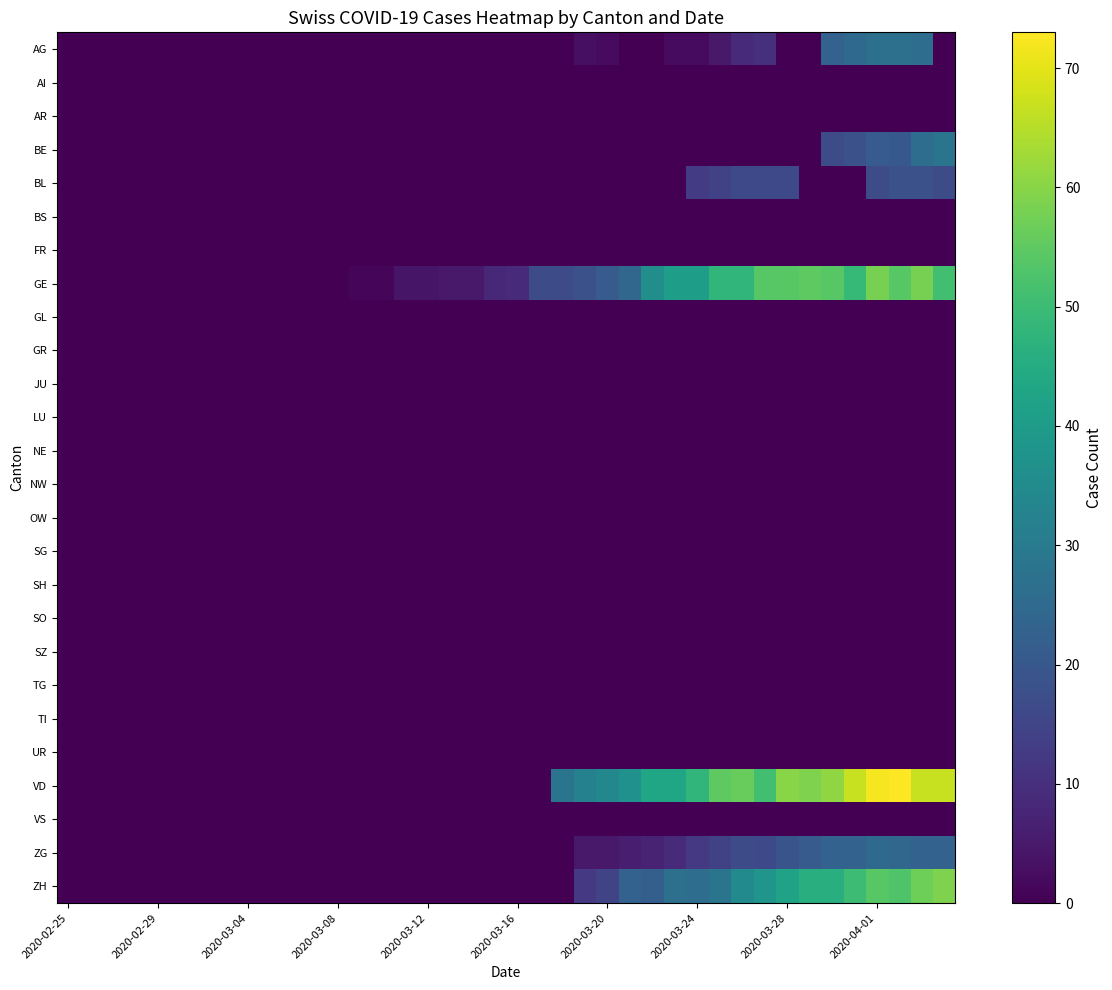

Reading left to right, transcribe all the data shown in this chart.

AG: 0	0	0	0	0	0	0	0	0	0	0	0	0	0	0	0	0	0	0	0	0	0	0	3	2	0	0	2	2	5	9	10	0	0	23	25	27	27	26	0
AI: 0	0	0	0	0	0	0	0	0	0	0	0	0	0	0	0	0	0	0	0	0	0	0	0	0	0	0	0	0	0	0	0	0	0	0	0	0	0	0	0
AR: 0	0	0	0	0	0	0	0	0	0	0	0	0	0	0	0	0	0	0	0	0	0	0	0	0	0	0	0	0	0	0	0	0	0	0	0	0	0	0	0
BE: 0	0	0	0	0	0	0	0	0	0	0	0	0	0	0	0	0	0	0	0	0	0	0	0	0	0	0	0	0	0	0	0	0	0	17	18	21	20	26	28
BL: 0	0	0	0	0	0	0	0	0	0	0	0	0	0	0	0	0	0	0	0	0	0	0	0	0	0	0	0	13	14	16	16	16	0	0	0	17	18	18	17
BS: 0	0	0	0	0	0	0	0	0	0	0	0	0	0	0	0	0	0	0	0	0	0	0	0	0	0	0	0	0	0	0	0	0	0	0	0	0	0	0	0
FR: 0	0	0	0	0	0	0	0	0	0	0	0	0	0	0	0	0	0	0	0	0	0	0	0	0	0	0	0	0	0	0	0	0	0	0	0	0	0	0	0
GE: 0	0	0	0	0	0	0	0	0	0	0	0	0	1	1	4	4	5	5	8	9	17	17	18	21	24	36	41	41	48	48	54	54	55	54	49	58	54	58	51
GL: 0	0	0	0	0	0	0	0	0	0	0	0	0	0	0	0	0	0	0	0	0	0	0	0	0	0	0	0	0	0	0	0	0	0	0	0	0	0	0	0
GR: 0	0	0	0	0	0	0	0	0	0	0	0	0	0	0	0	0	0	0	0	0	0	0	0	0	0	0	0	0	0	0	0	0	0	0	0	0	0	0	0
JU: 0	0	0	0	0	0	0	0	0	0	0	0	0	0	0	0	0	0	0	0	0	0	0	0	0	0	0	0	0	0	0	0	0	0	0	0	0	0	0	0
LU: 0	0	0	0	0	0	0	0	0	0	0	0	0	0	0	0	0	0	0	0	0	0	0	0	0	0	0	0	0	0	0	0	0	0	0	0	0	0	0	0
NE: 0	0	0	0	0	0	0	0	0	0	0	0	0	0	0	0	0	0	0	0	0	0	0	0	0	0	0	0	0	0	0	0	0	0	0	0	0	0	0	0
NW: 0	0	0	0	0	0	0	0	0	0	0	0	0	0	0	0	0	0	0	0	0	0	0	0	0	0	0	0	0	0	0	0	0	0	0	0	0	0	0	0
OW: 0	0	0	0	0	0	0	0	0	0	0	0	0	0	0	0	0	0	0	0	0	0	0	0	0	0	0	0	0	0	0	0	0	0	0	0	0	0	0	0
SG: 0	0	0	0	0	0	0	0	0	0	0	0	0	0	0	0	0	0	0	0	0	0	0	0	0	0	0	0	0	0	0	0	0	0	0	0	0	0	0	0
SH: 0	0	0	0	0	0	0	0	0	0	0	0	0	0	0	0	0	0	0	0	0	0	0	0	0	0	0	0	0	0	0	0	0	0	0	0	0	0	0	0
SO: 0	0	0	0	0	0	0	0	0	0	0	0	0	0	0	0	0	0	0	0	0	0	0	0	0	0	0	0	0	0	0	0	0	0	0	0	0	0	0	0
SZ: 0	0	0	0	0	0	0	0	0	0	0	0	0	0	0	0	0	0	0	0	0	0	0	0	0	0	0	0	0	0	0	0	0	0	0	0	0	0	0	0
TG: 0	0	0	0	0	0	0	0	0	0	0	0	0	0	0	0	0	0	0	0	0	0	0	0	0	0	0	0	0	0	0	0	0	0	0	0	0	0	0	0
TI: 0	0	0	0	0	0	0	0	0	0	0	0	0	0	0	0	0	0	0	0	0	0	0	0	0	0	0	0	0	0	0	0	0	0	0	0	0	0	0	0
UR: 0	0	0	0	0	0	0	0	0	0	0	0	0	0	0	0	0	0	0	0	0	0	0	0	0	0	0	0	0	0	0	0	0	0	0	0	0	0	0	0
VD: 0	0	0	0	0	0	0	0	0	0	0	0	0	0	0	0	0	0	0	0	0	0	28	32	34	37	43	43	48	55	56	51	60	59	61	67	72	73	67	67
VS: 0	0	0	0	0	0	0	0	0	0	0	0	0	0	0	0	0	0	0	0	0	0	0	0	0	0	0	0	0	0	0	0	0	0	0	0	0	0	0	0
ZG: 0	0	0	0	0	0	0	0	0	0	0	0	0	0	0	0	0	0	0	0	0	0	0	5	5	6	7	9	12	14	17	16	19	21	23	23	25	24	23	23
ZH: 0	0	0	0	0	0	0	0	0	0	0	0	0	0	0	0	0	0	0	0	0	0	0	12	15	23	22	27	26	28	35	38	42	46	46	50	54	53	57	59